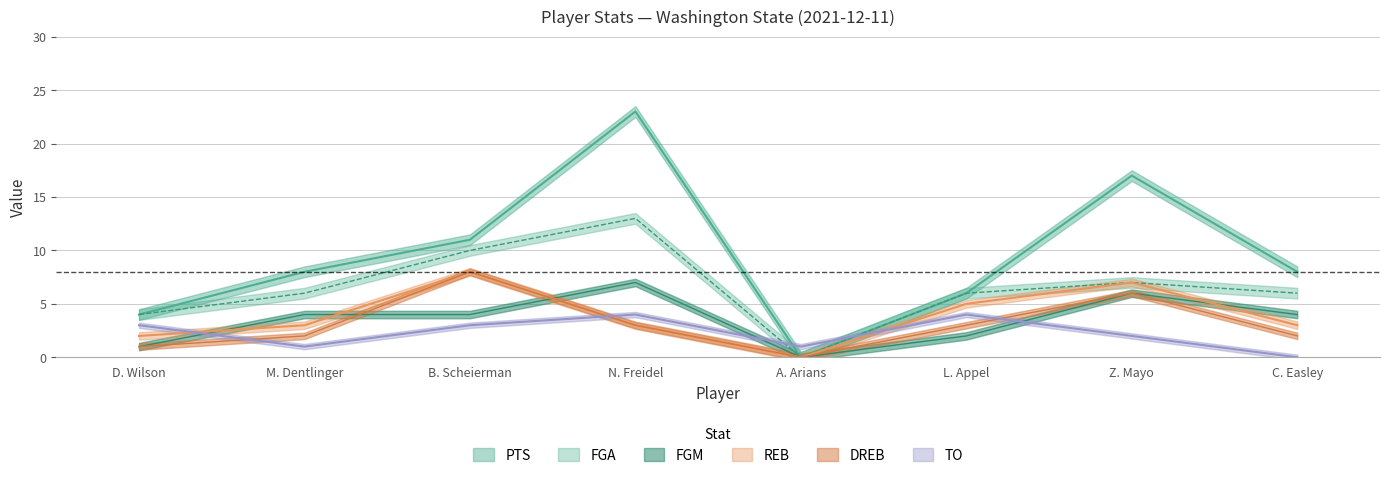

List the labels in order of DREB value, smallest first.

A. Arians, D. Wilson, M. Dentlinger, C. Easley, N. Freidel, L. Appel, Z. Mayo, B. Scheierman